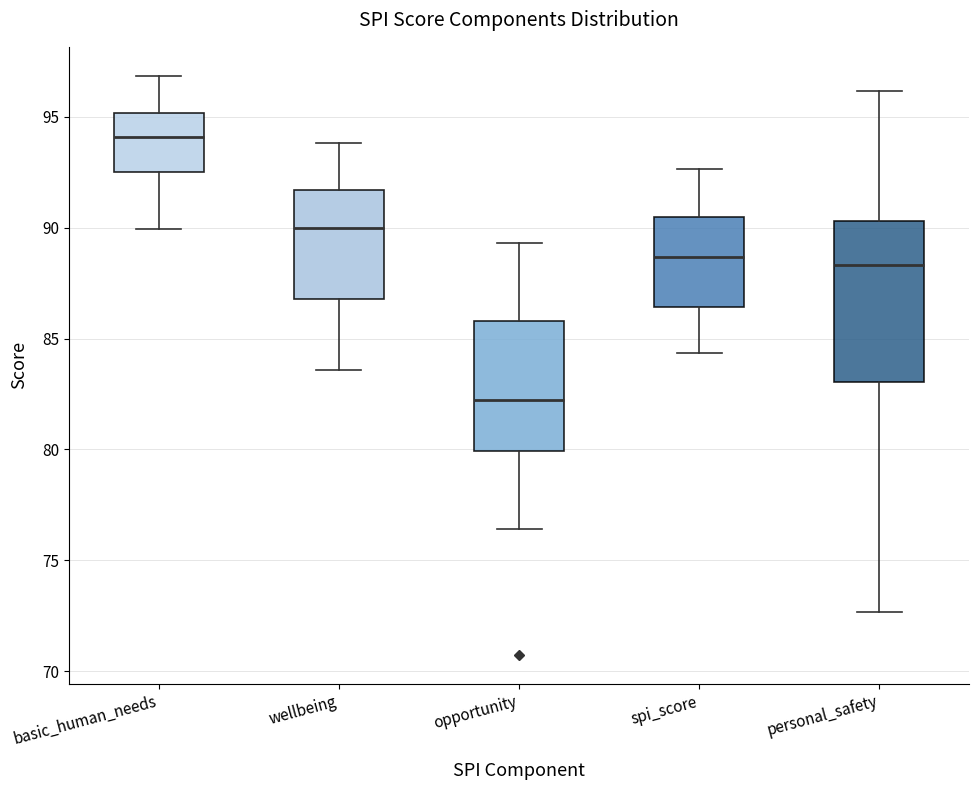

Which box's median line is the highest?

basic_human_needs